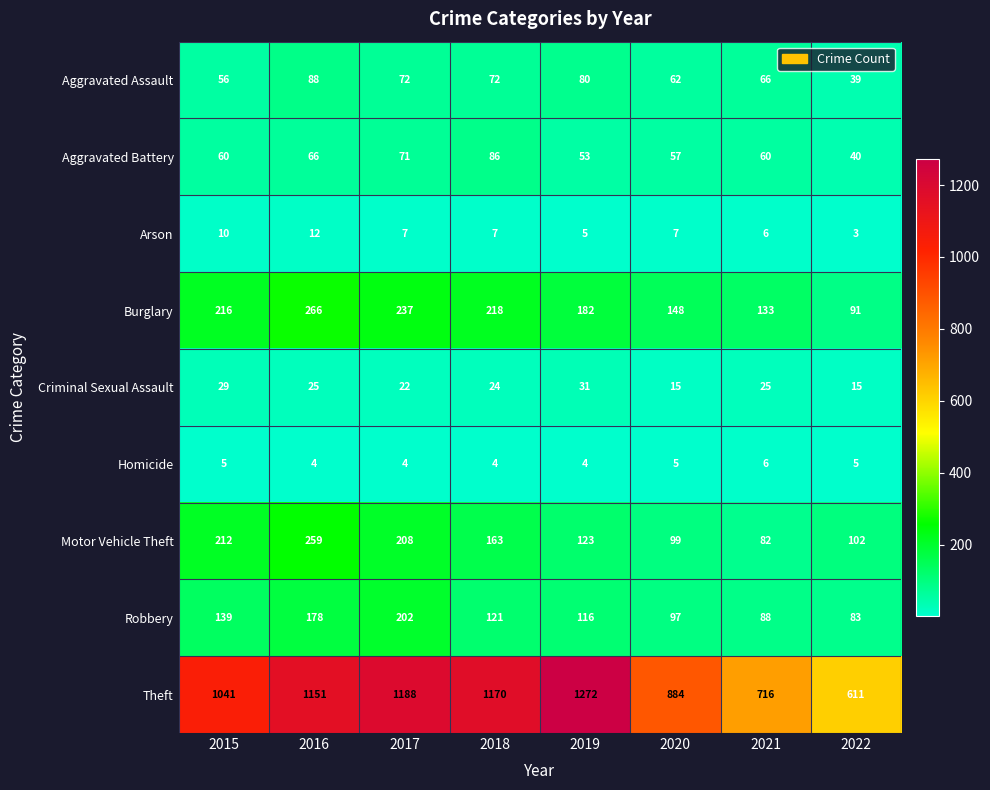

What is the smallest value displayed?

3